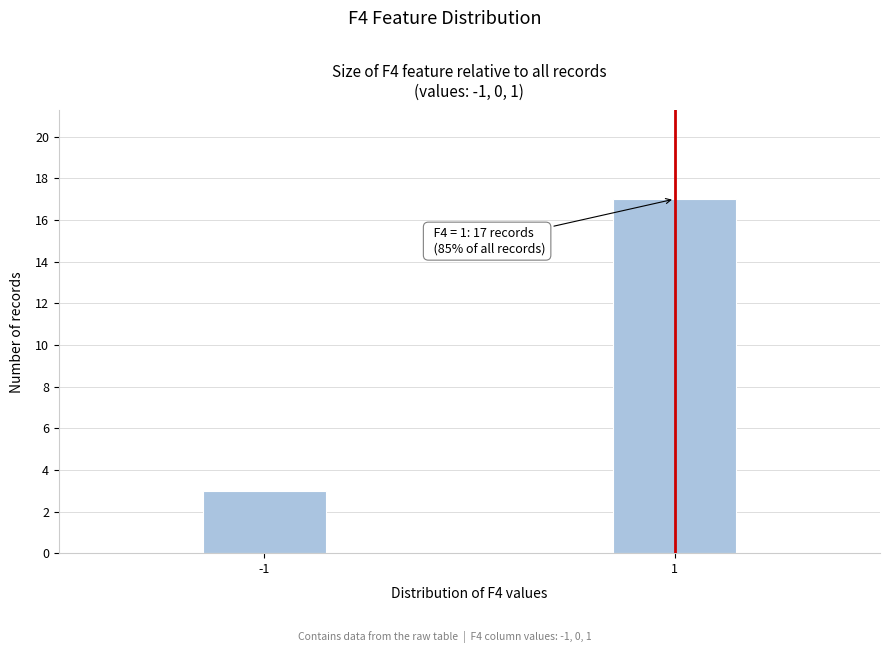

Reading left to right, list all the values displayed in this chart.

3	17